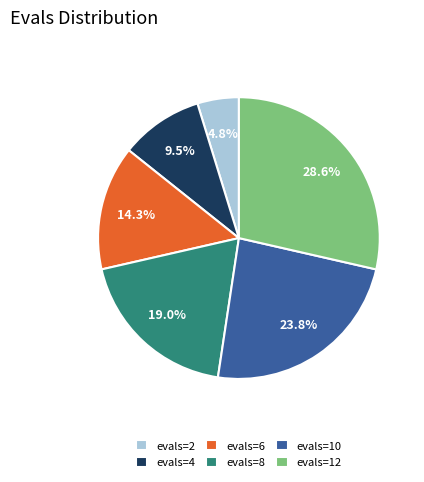

To the nearest percent, what is the difference between the largest and smallest slice percentages?

24%